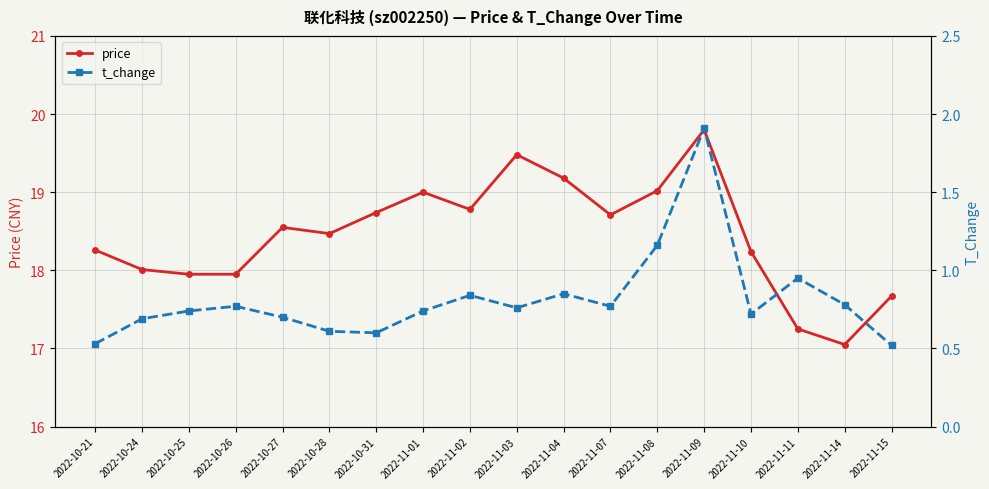

What position from the left is 2022-10-25?

3